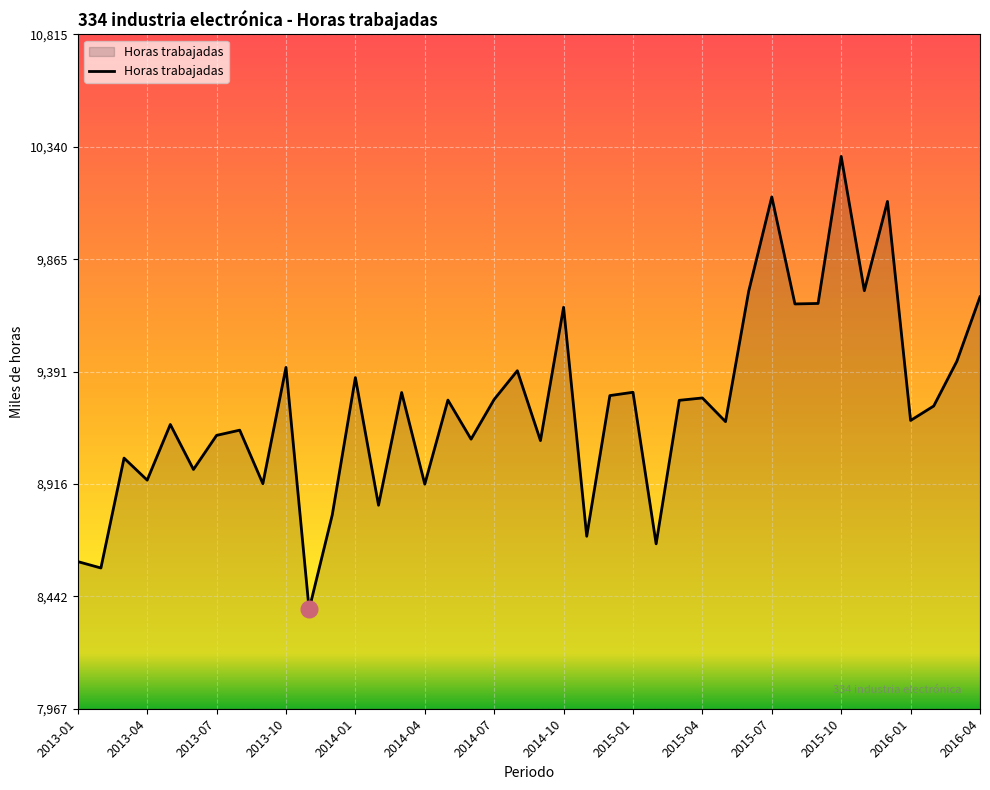

What is the greatest value displayed?

10300